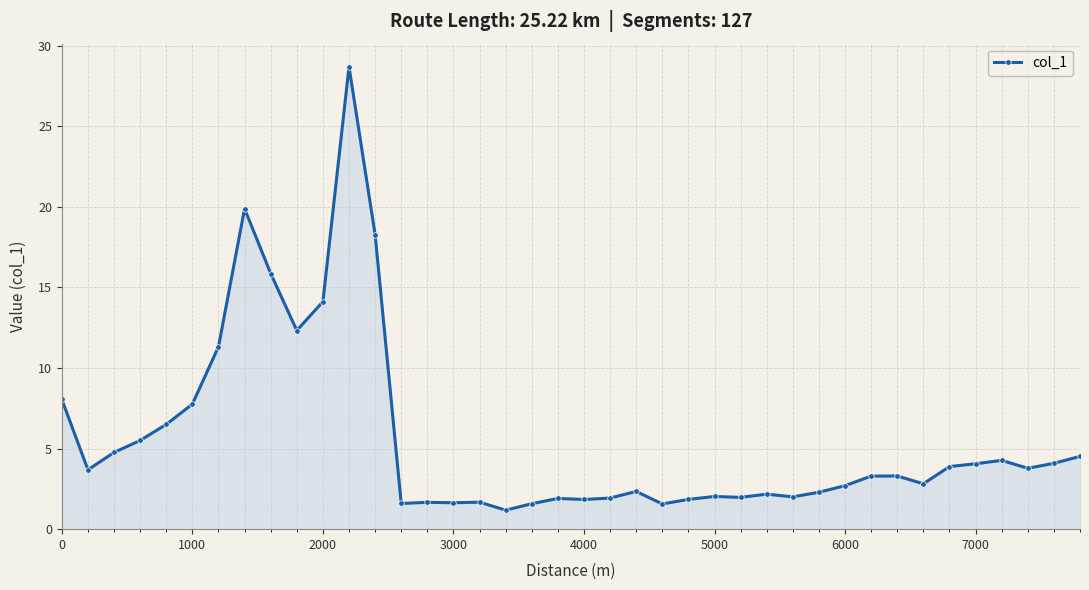

How many values are below 3?

19